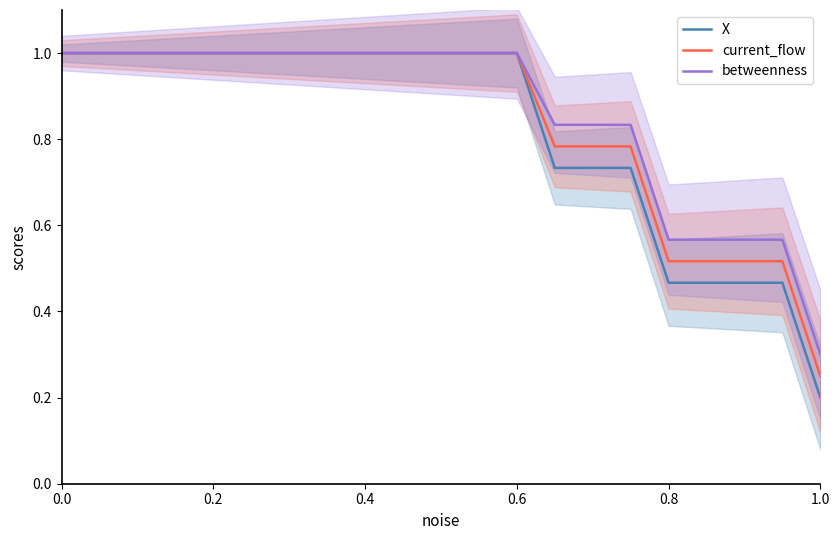

What is the value of the X point at the 18th from the left?

0.5